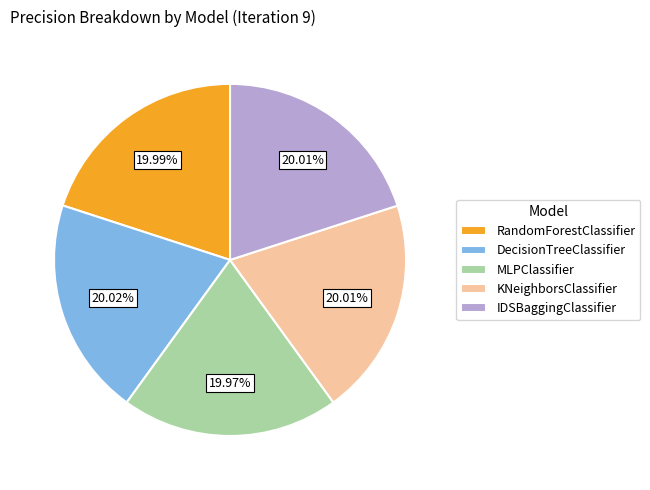

To the nearest percent, what percentage of the pie is IDSBaggingClassifier?

20%